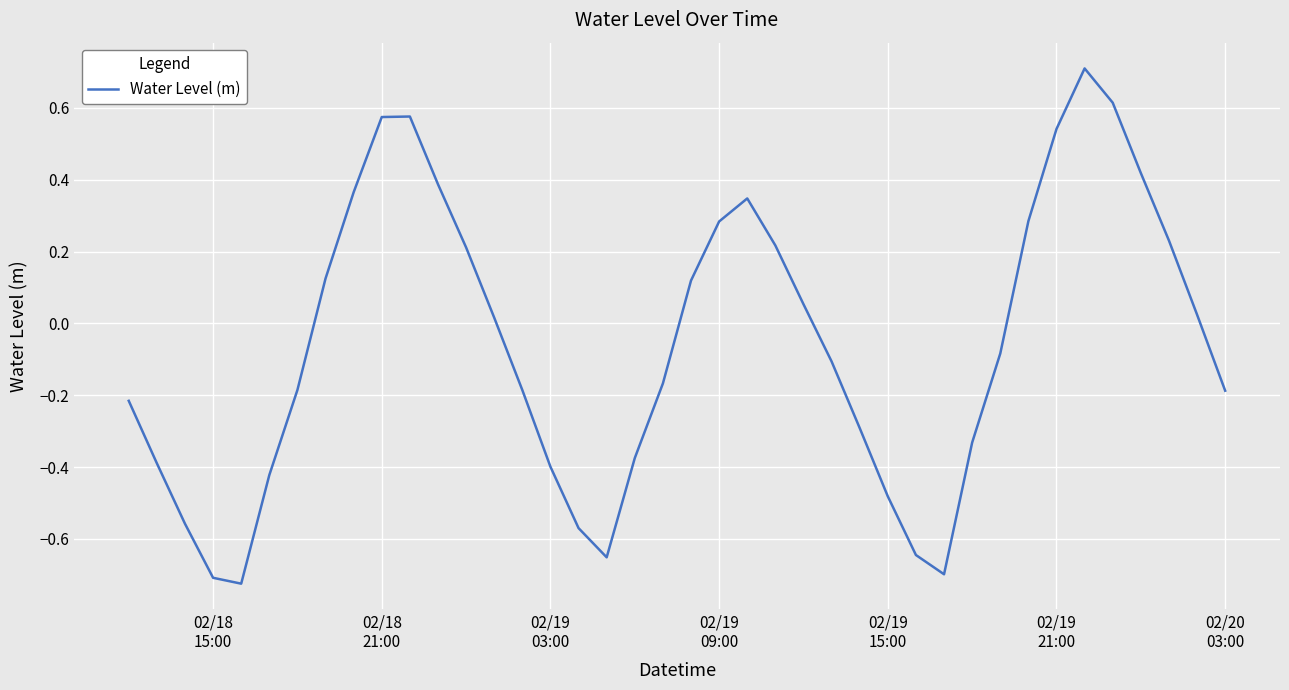

What is the greatest value displayed?

0.7